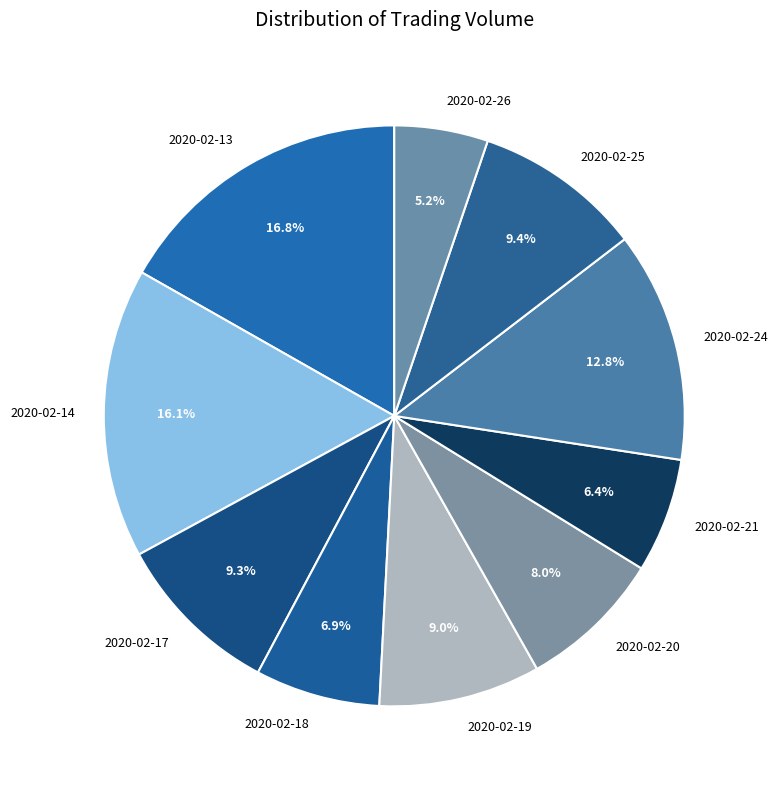

Is there a majority slice in this chart?

No